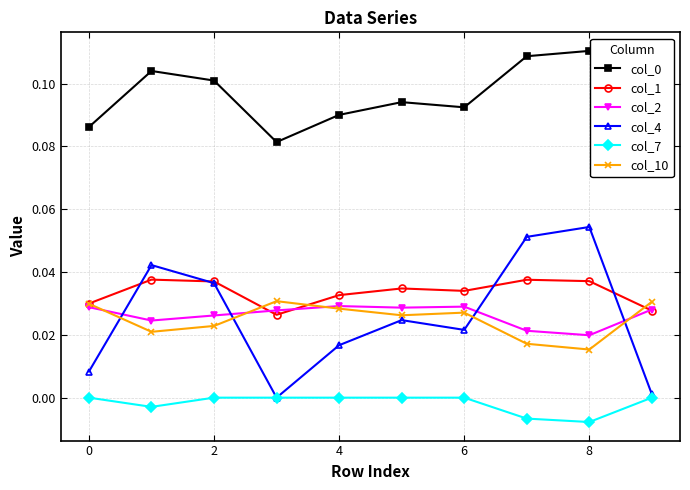

Which series has the widest spread of values?

col_4